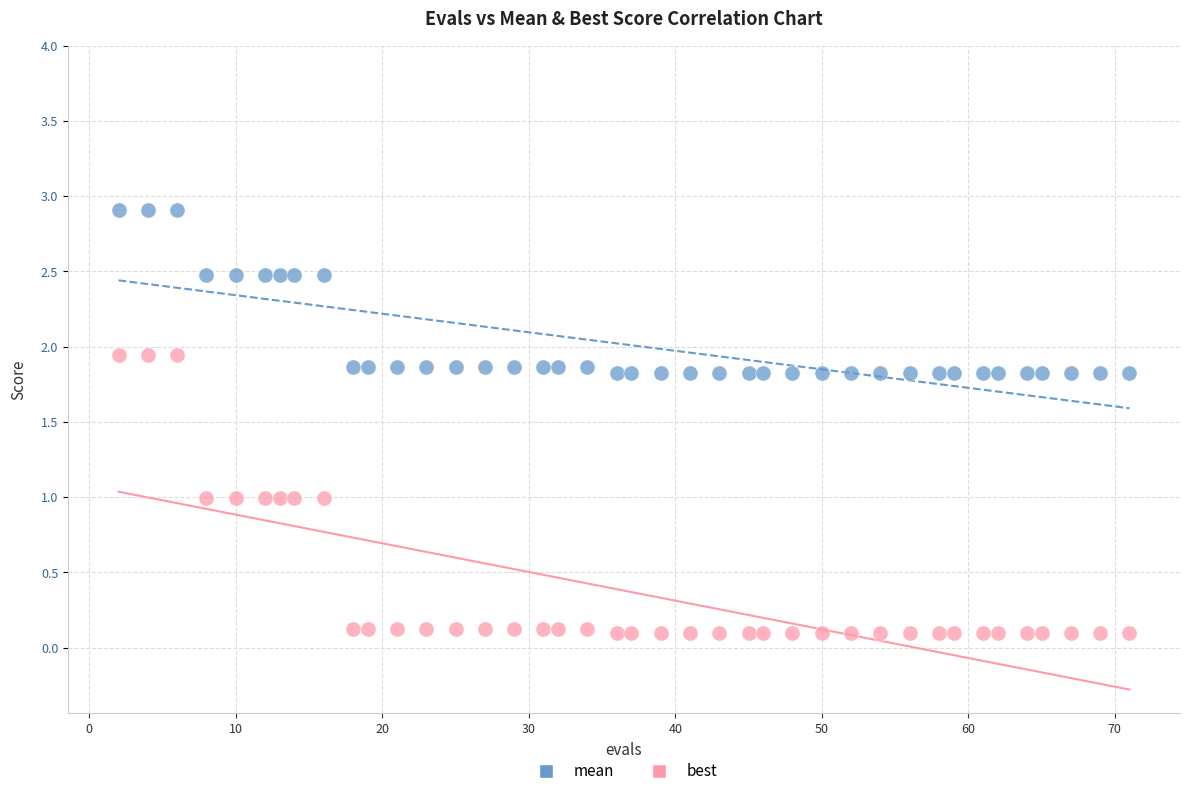

Which series has the widest spread of Y values?

best